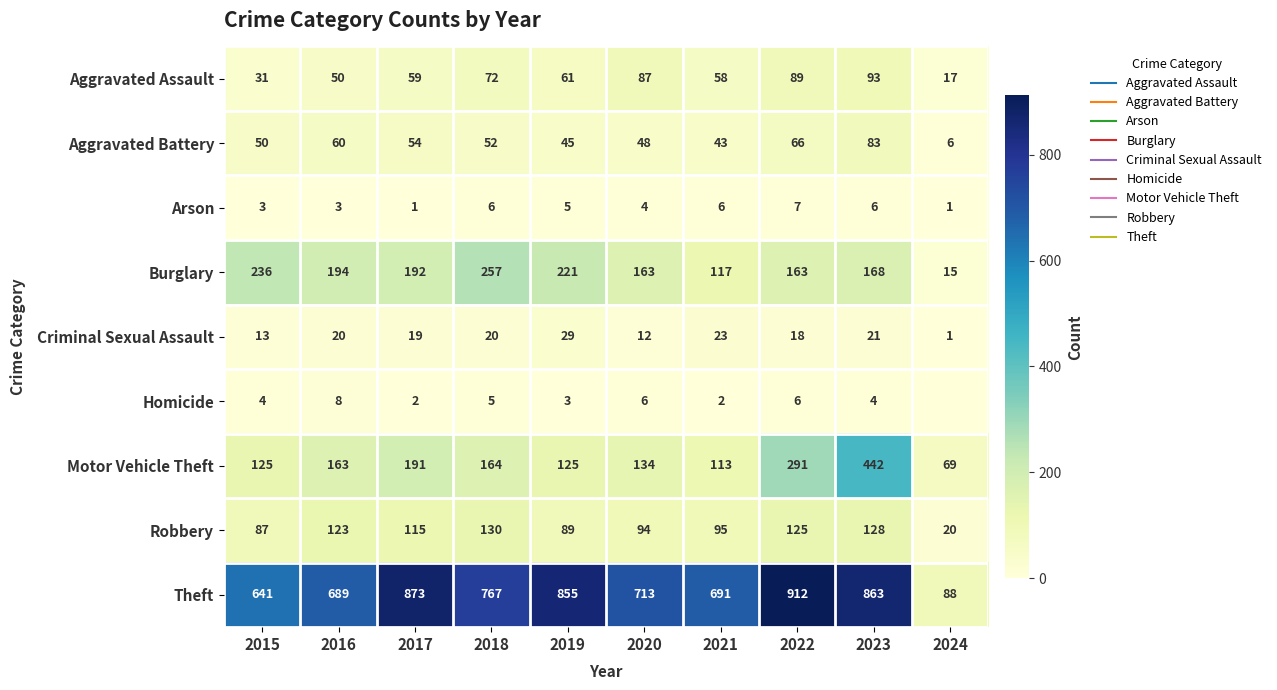

The Burglary series shows 104 at 2020. True or false?

False